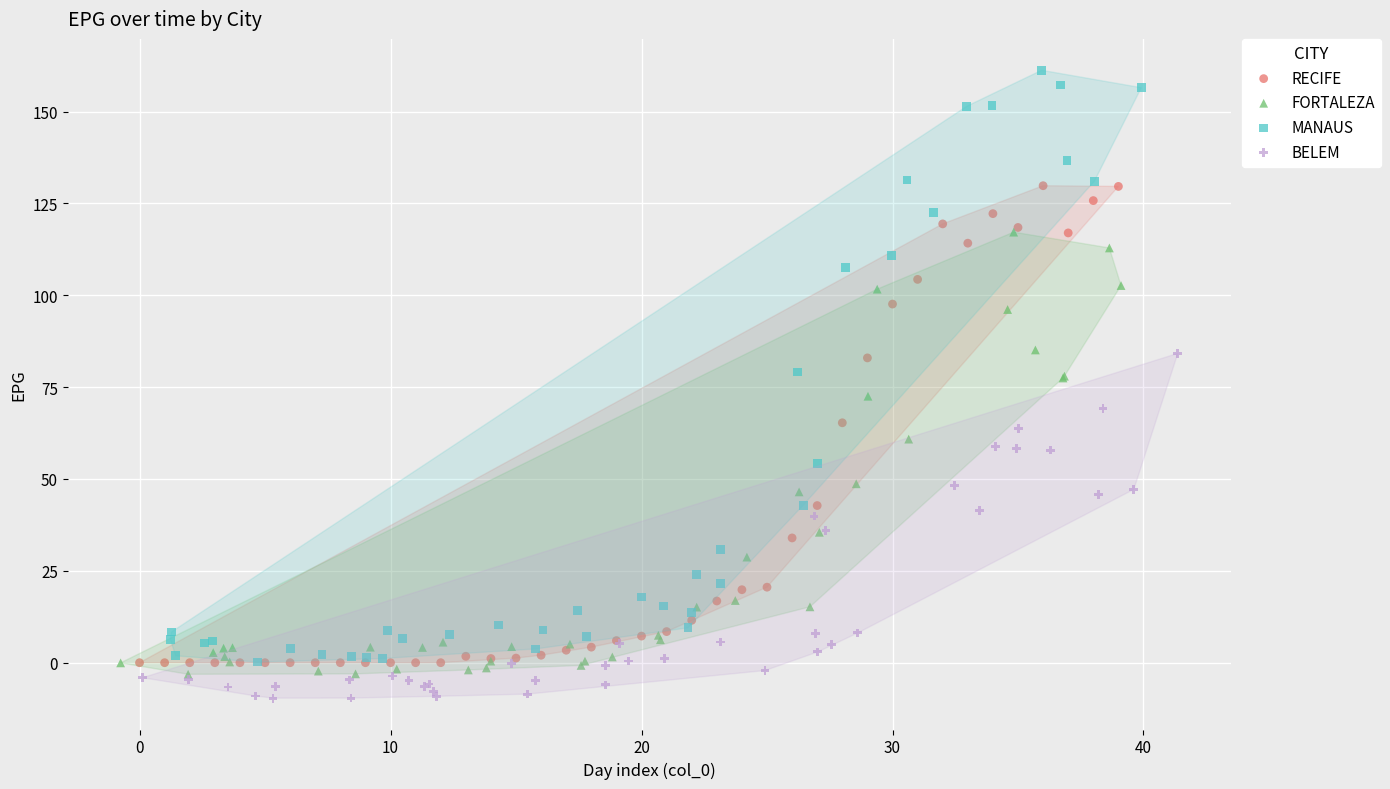

Which series has the largest Y range (max minus min)?

MANAUS